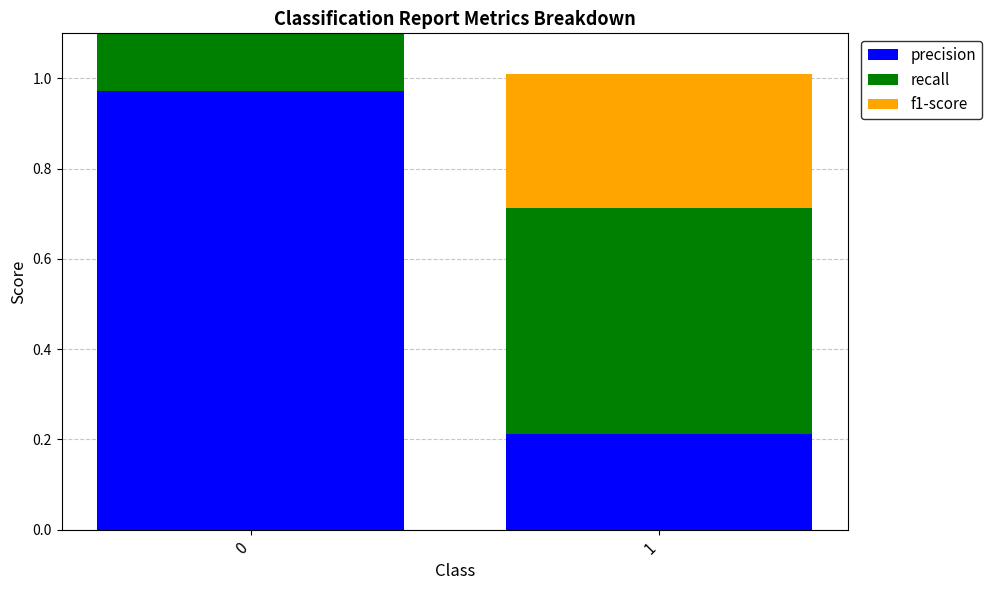

Between 0 and 1, which series saw the biggest shift?

precision